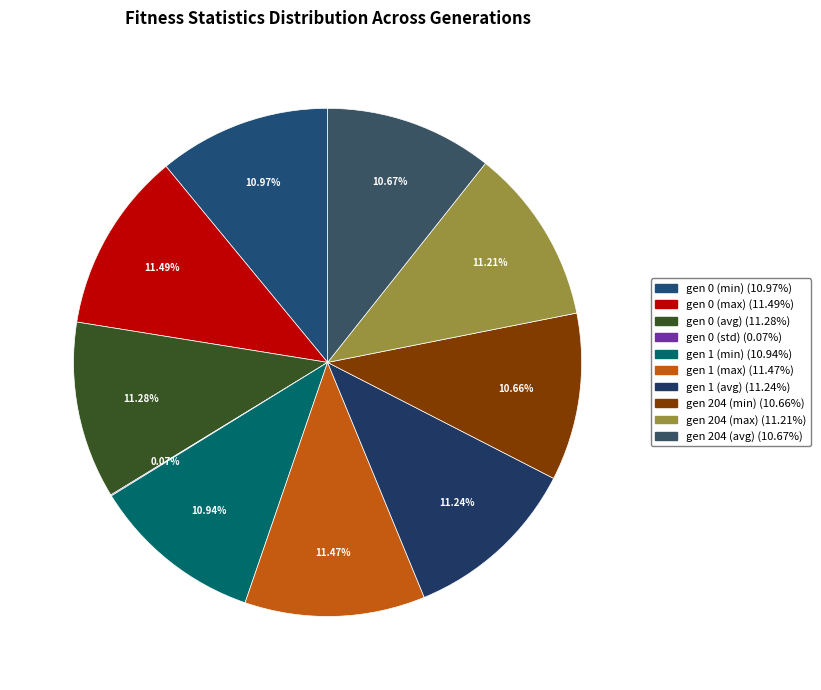

What percentage is the gen 204 (max) slice, to the nearest percent?

11%